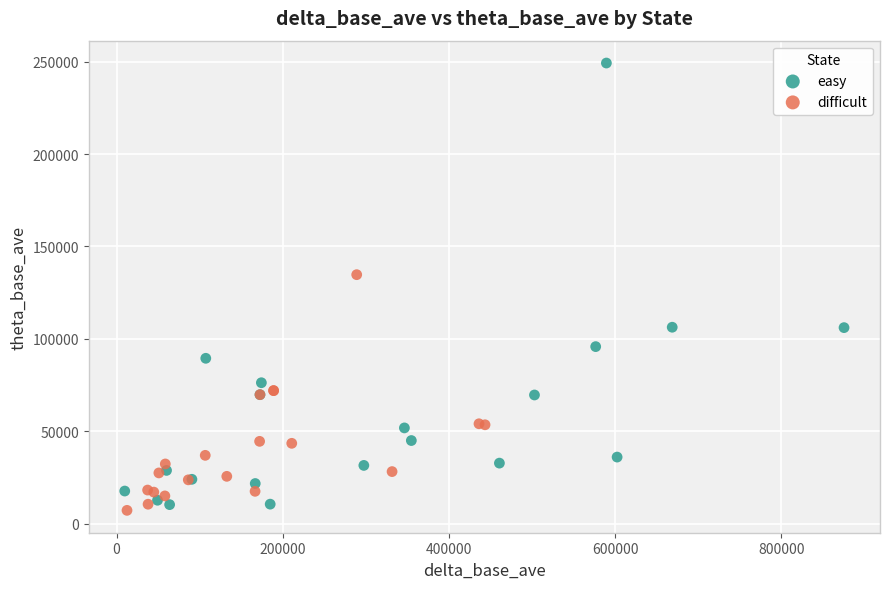

Which series reaches the maximum Y coordinate?

easy